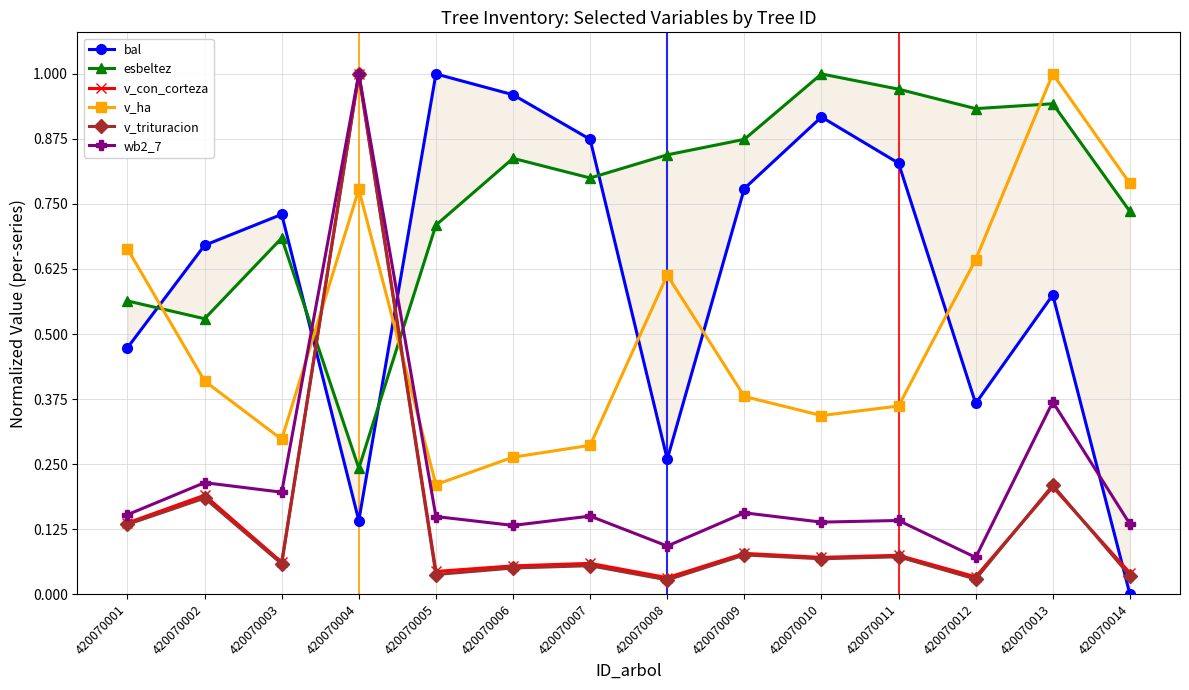

What are all the series names shown in the legend?

bal, esbeltez, v_con_corteza, v_ha, v_trituracion, wb2_7